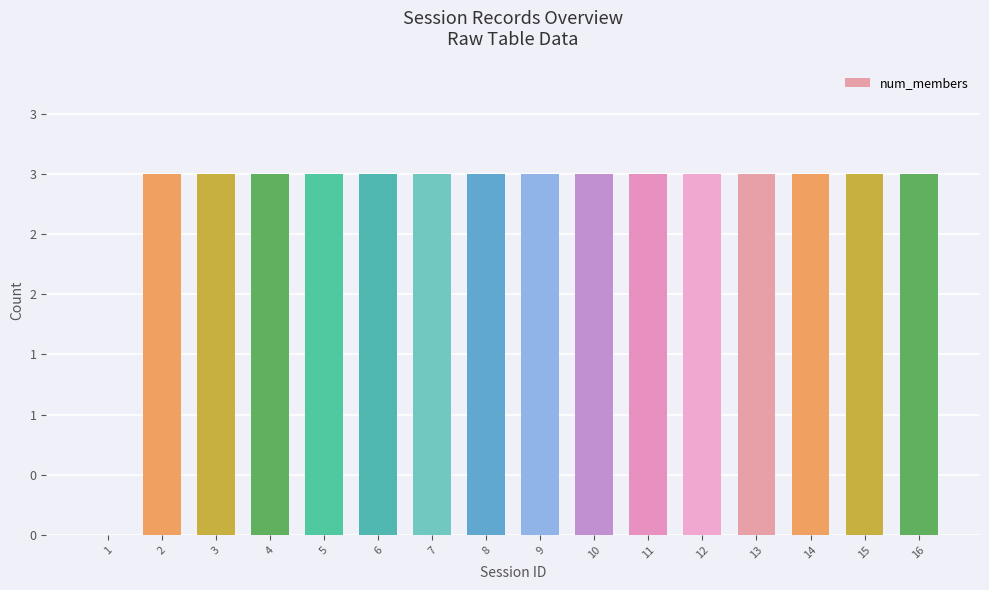

True or false: the data shows 3 at 13.

True